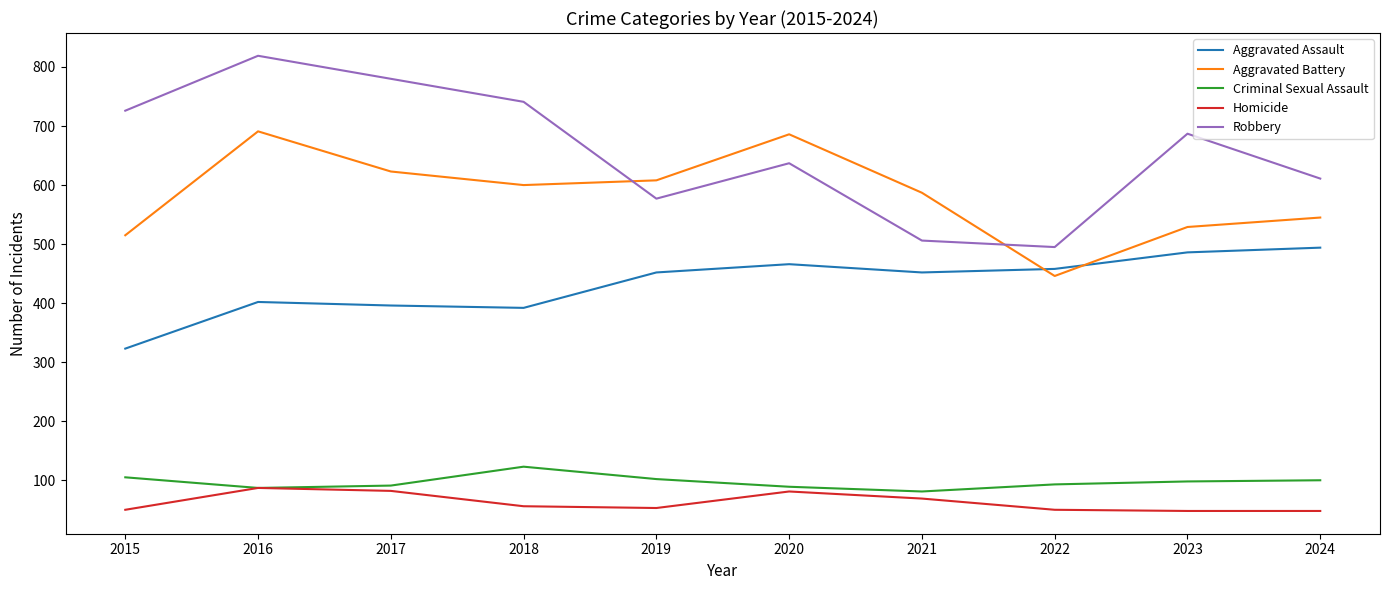

At how many categories does at least one series exceed 296?

10